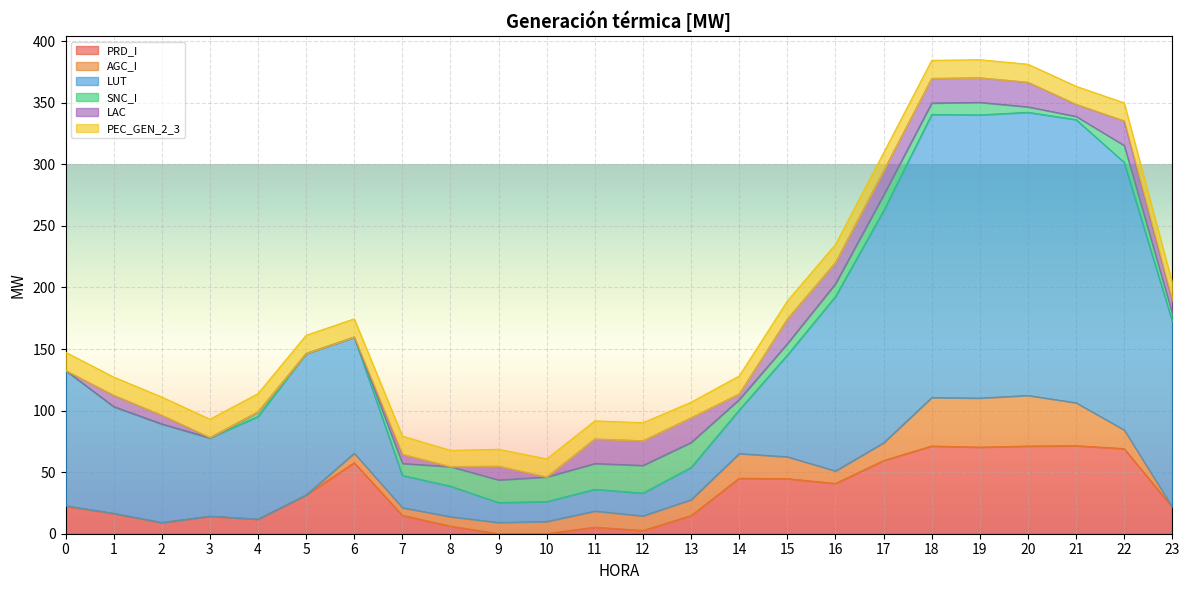

After their last crossing, which series has the higher values: PEC_GEN_2_3 or AGC_I?

PEC_GEN_2_3